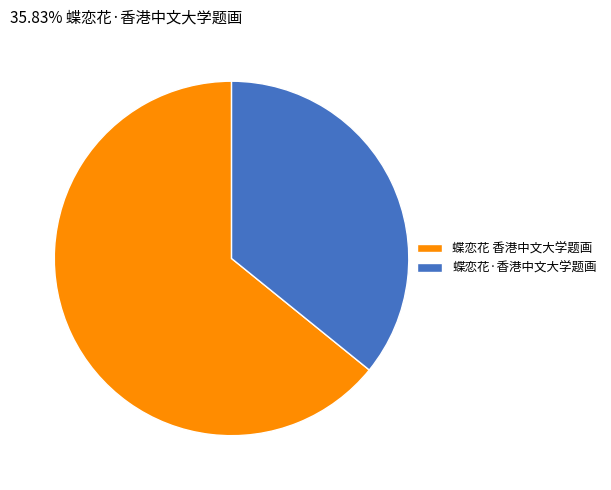

Rank the categories by value from highest to lowest.

蝶恋花 香港中文大学题画, 蝶恋花·香港中文大学题画